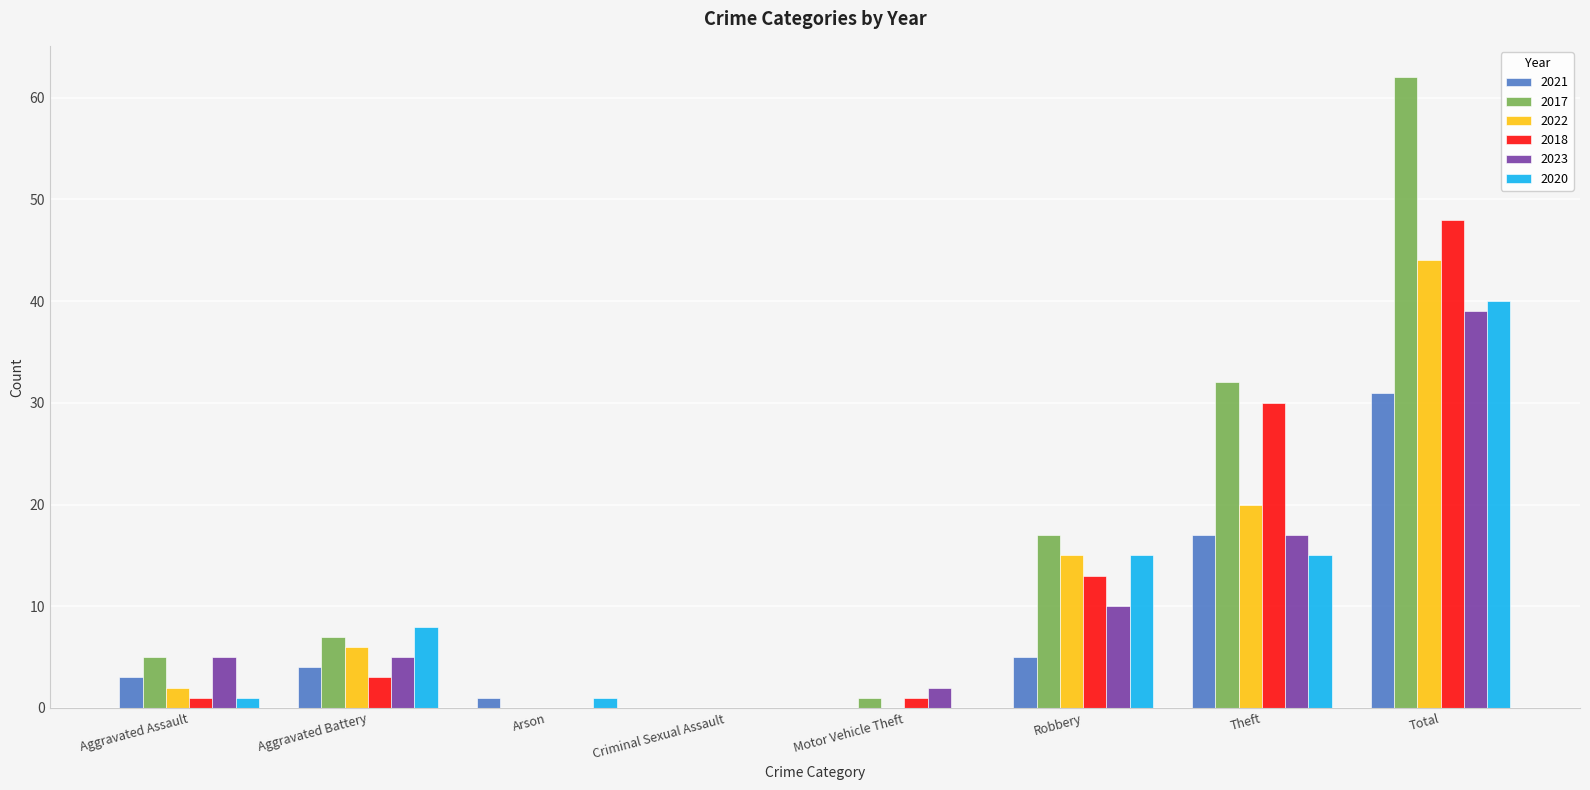

Reading left to right, transcribe all the data shown in this chart.

2021: Aggravated Assault=3	Aggravated Battery=4	Arson=1	Criminal Sexual Assault=0	Motor Vehicle Theft=0	Robbery=5	Theft=17	Total=31
2017: Aggravated Assault=5	Aggravated Battery=7	Arson=0	Criminal Sexual Assault=0	Motor Vehicle Theft=1	Robbery=17	Theft=32	Total=62
2022: Aggravated Assault=2	Aggravated Battery=6	Arson=0	Criminal Sexual Assault=0	Motor Vehicle Theft=0	Robbery=15	Theft=20	Total=44
2018: Aggravated Assault=1	Aggravated Battery=3	Arson=0	Criminal Sexual Assault=0	Motor Vehicle Theft=1	Robbery=13	Theft=30	Total=48
2023: Aggravated Assault=5	Aggravated Battery=5	Arson=0	Criminal Sexual Assault=0	Motor Vehicle Theft=2	Robbery=10	Theft=17	Total=39
2020: Aggravated Assault=1	Aggravated Battery=8	Arson=1	Criminal Sexual Assault=0	Motor Vehicle Theft=0	Robbery=15	Theft=15	Total=40